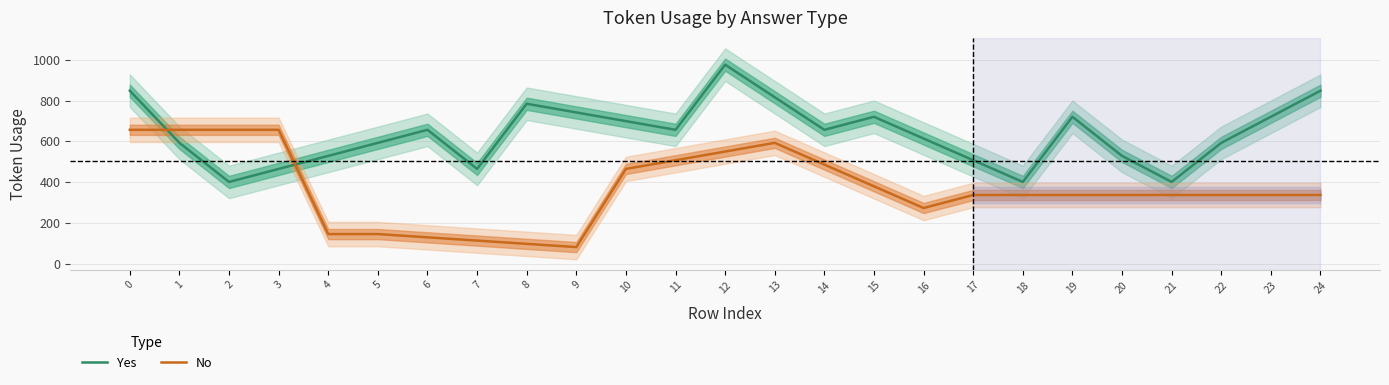

What is the average value of the No series?

371.6